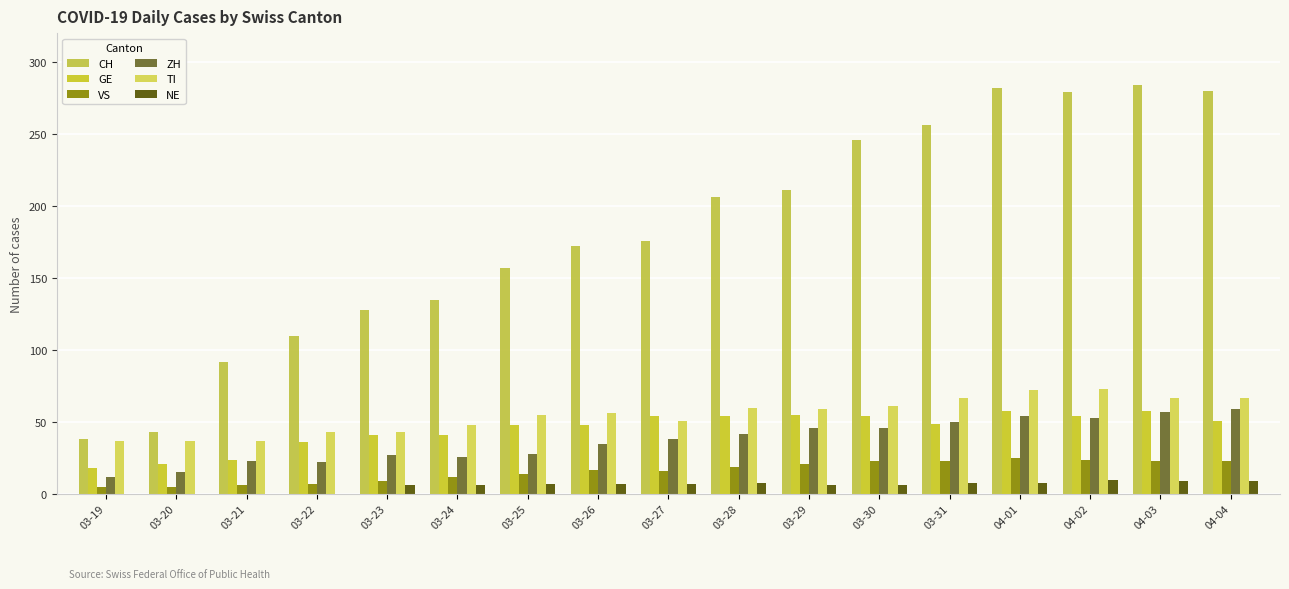

How many series are shown in this chart?

6